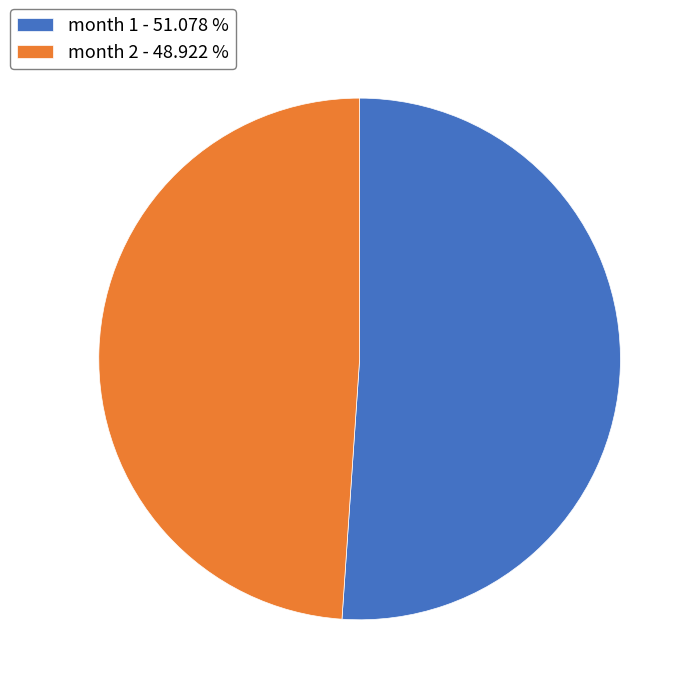

Rank the categories by value from highest to lowest.

month 1 - 51.078 %, month 2 - 48.922 %